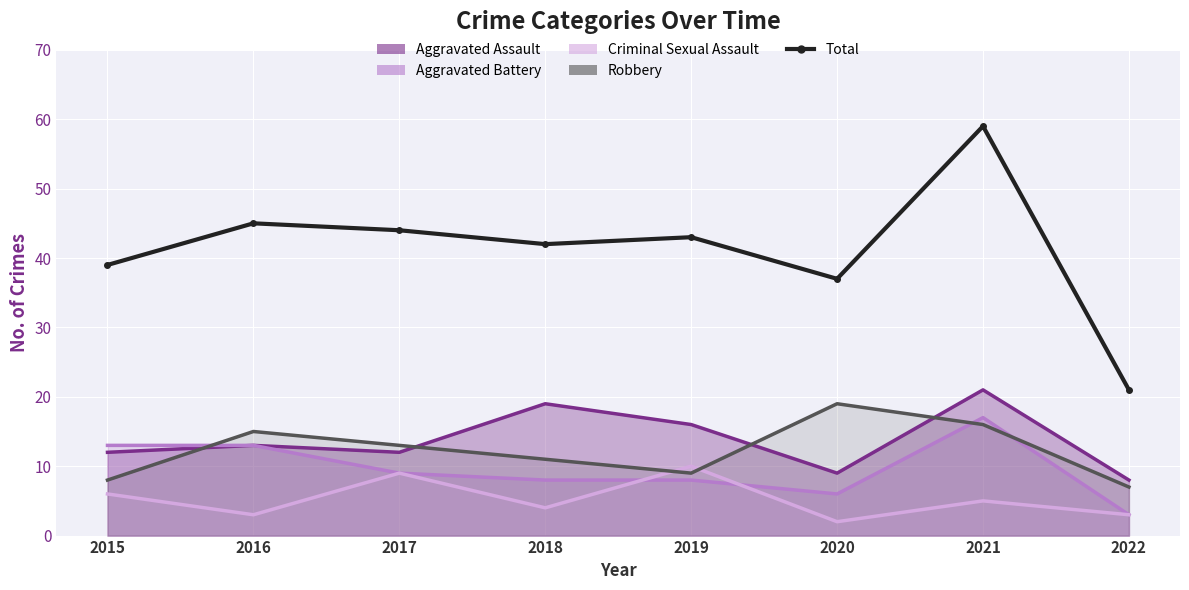

Count the number of values greater than 43.

3